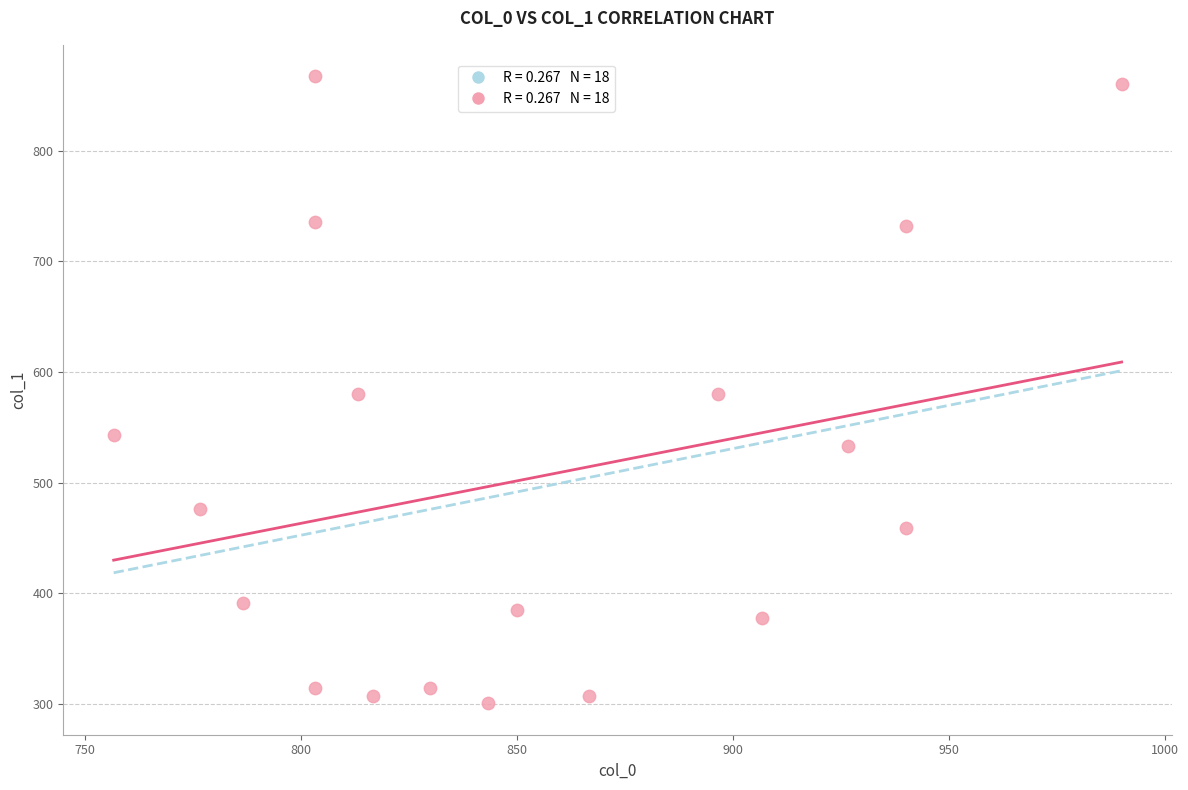

What is the range of Y values (max minus min)?

567.0